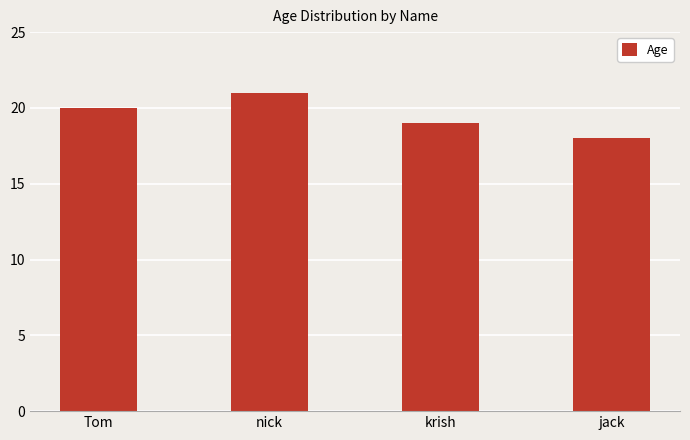

The chart shows a value of 5 at nick. True or false?

False